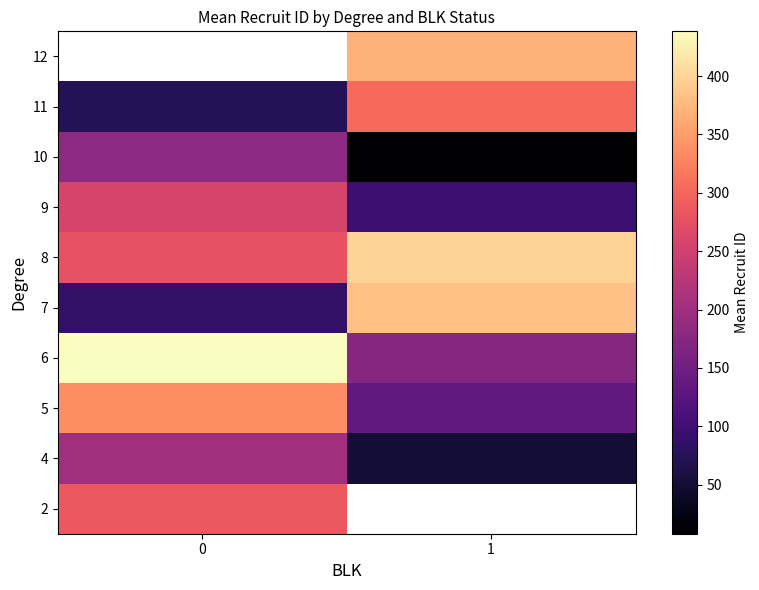

True or false: row_5 has a value of 280.0 at 0.

True